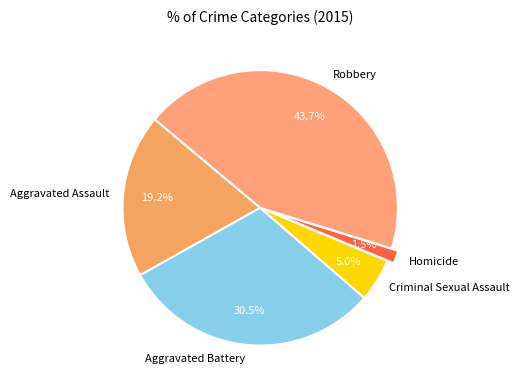

What percentage is the Criminal Sexual Assault slice, to the nearest percent?

5%